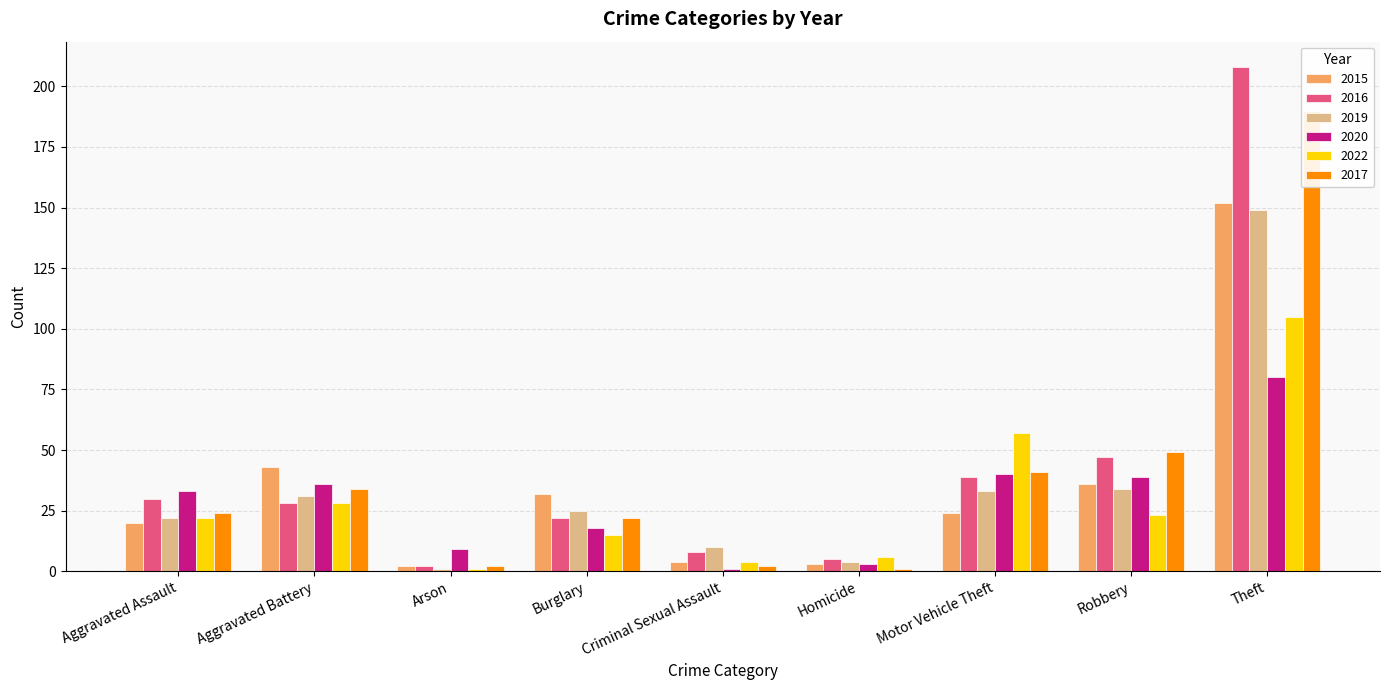

What is the total value across all series at Aggravated Assault?

151